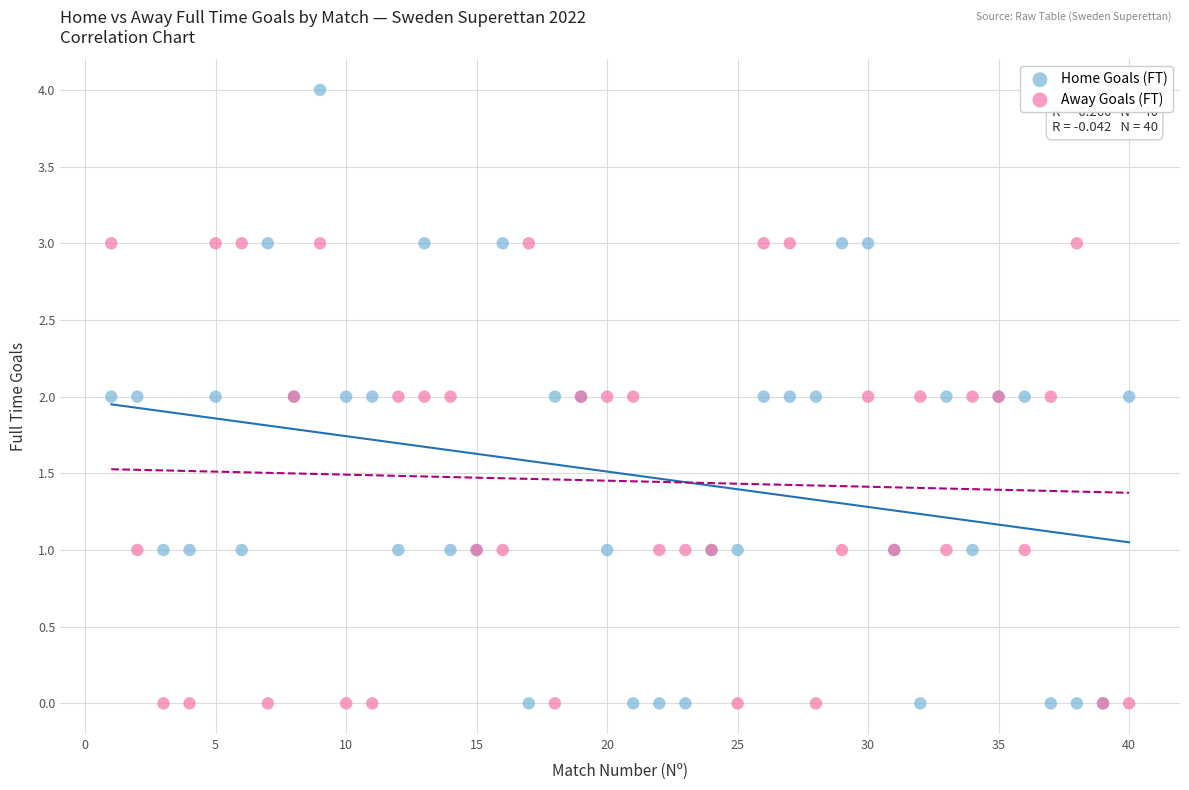

What is the X range (max minus min) for the scatter plot?

39